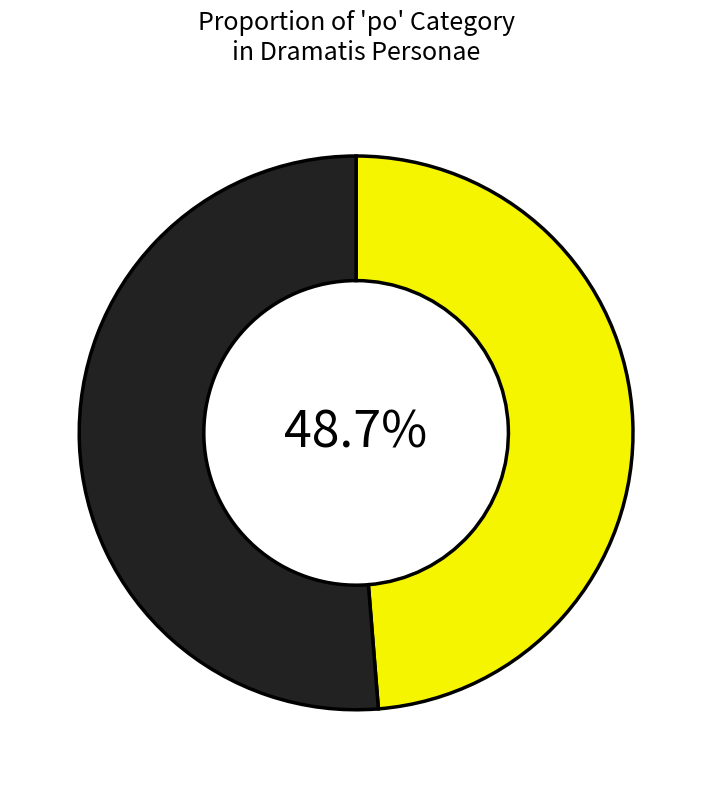

Is there a majority slice in this chart?

Yes